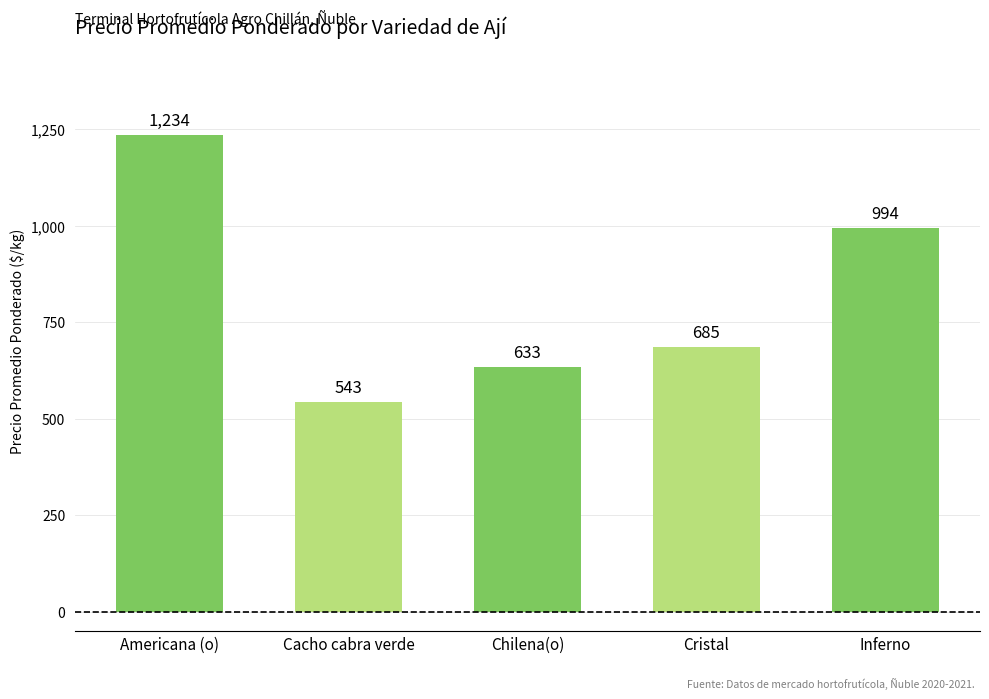

Are the bars horizontal?

No